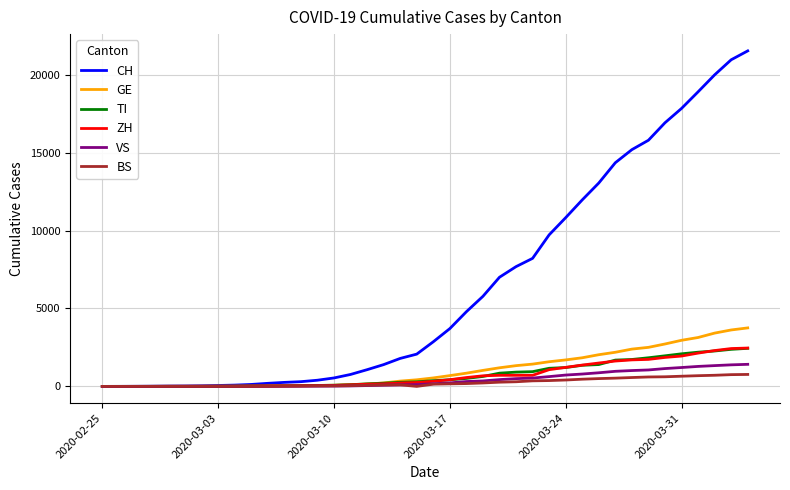

Which series has the widest spread of values?

CH